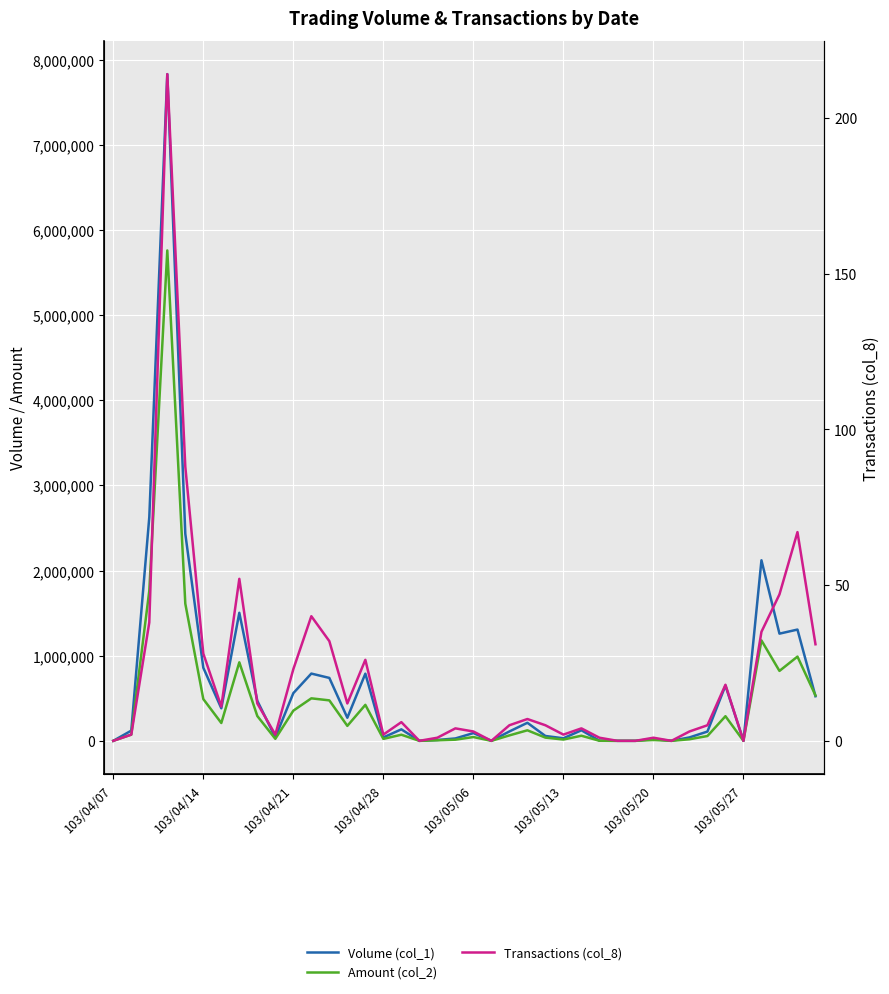

What are all the series names shown in the legend?

Volume (col_1), Amount (col_2), Transactions (col_8)